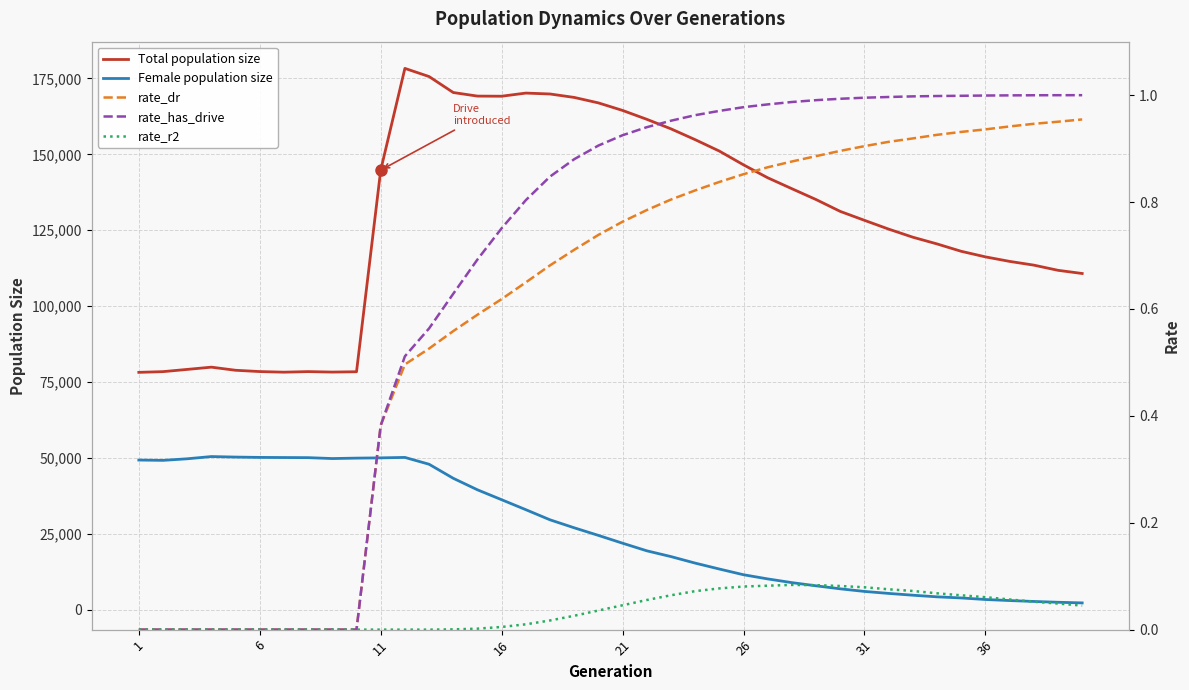

True or false: rate_has_drive and rate_r2 cross at least once.

False